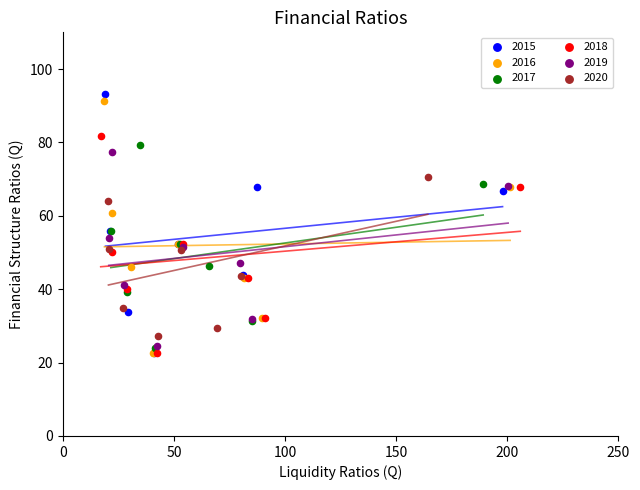

Which series has the largest Y range (max minus min)?

2015